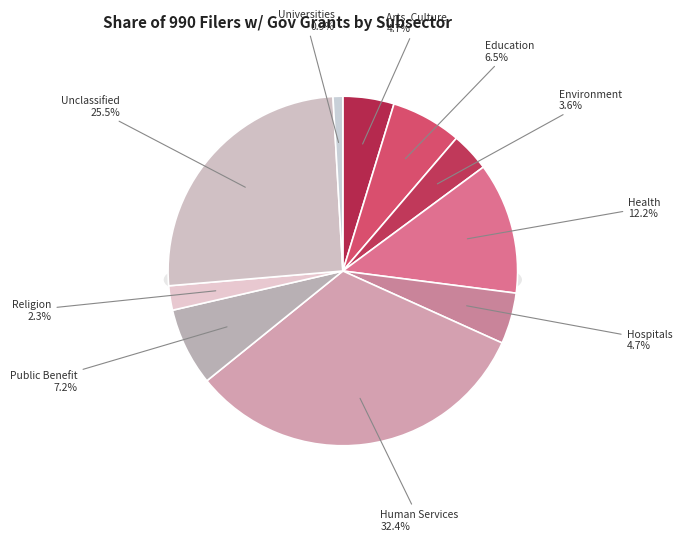

What is the ratio of the value at Universities to the value at Religion Related?

0.4